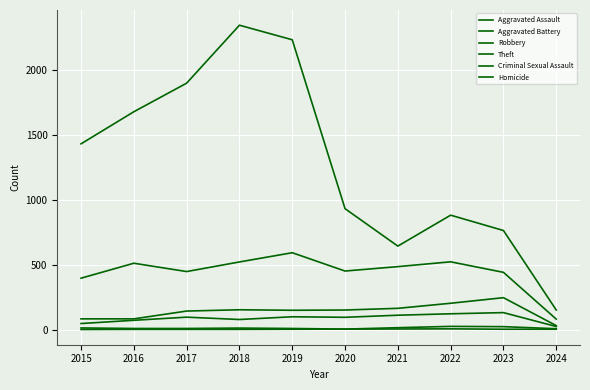

Rank the series by their maximum value, from highest to lowest.

Theft, Robbery, Aggravated Battery, Aggravated Assault, Criminal Sexual Assault, Homicide